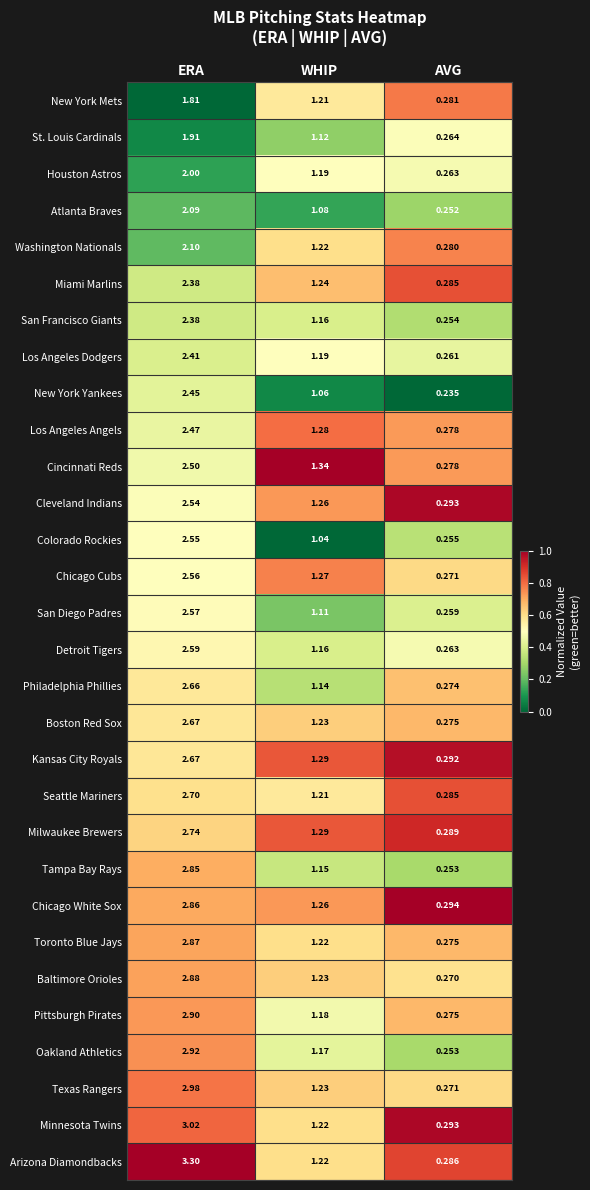

Which series changed the most between ERA and AVG?

Arizona Diamondbacks